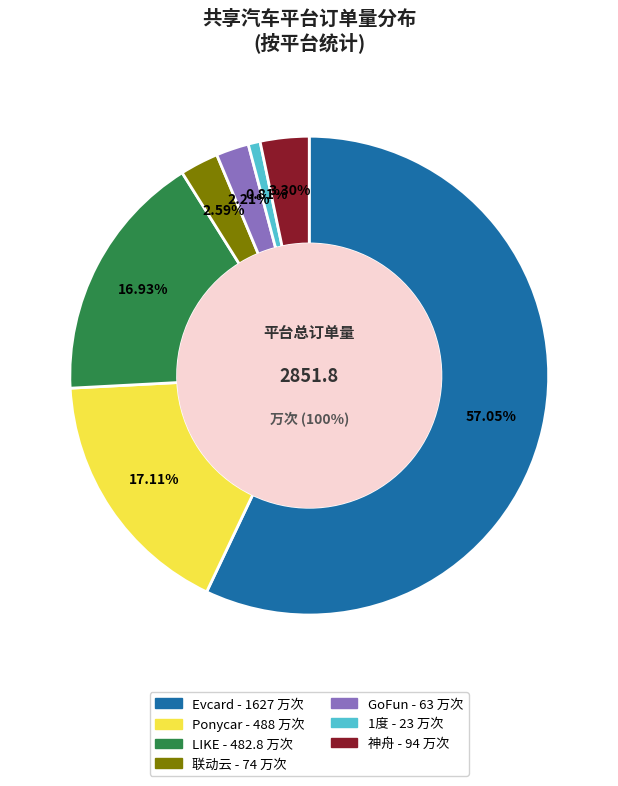

Approximately how many times larger is the value at 神舟 compared to LIKE?

0.2